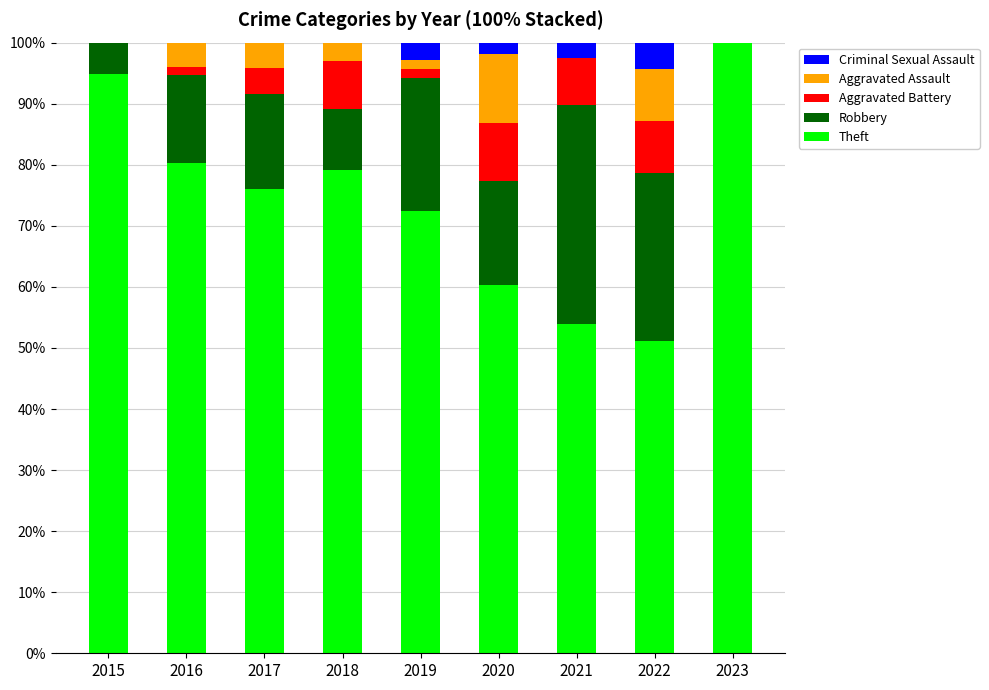

Are the bars grouped side by side (vs. stacked)?

No